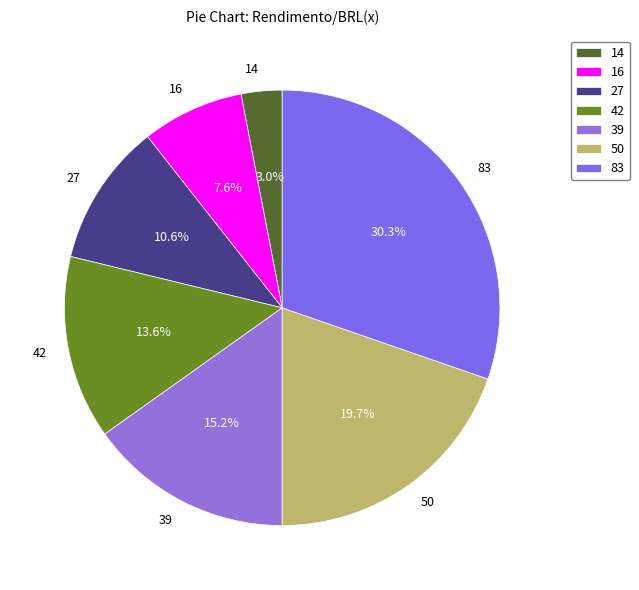

What is the ratio of the value at 50 to the value at 39?

1.3